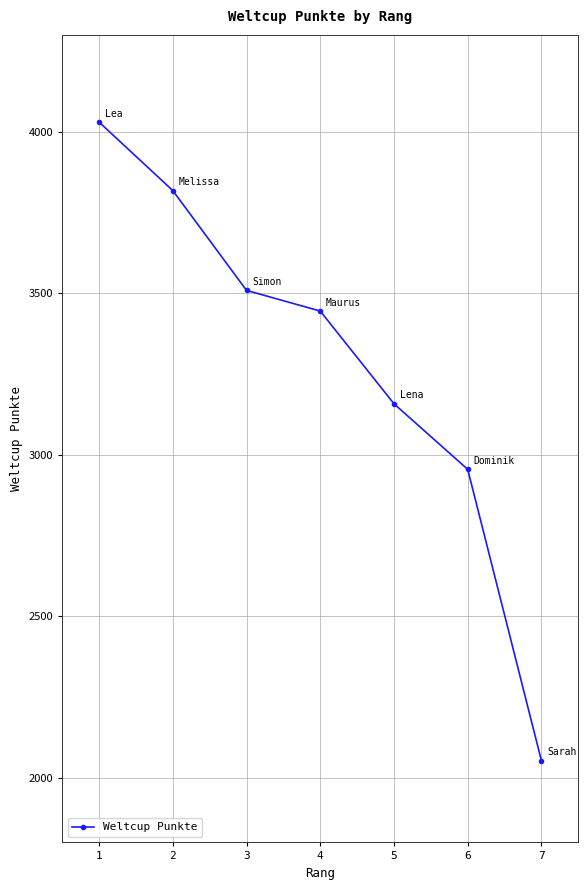

Reading left to right, transcribe all the data shown in this chart.

4030	3818	3509	3445	3158	2955	2053